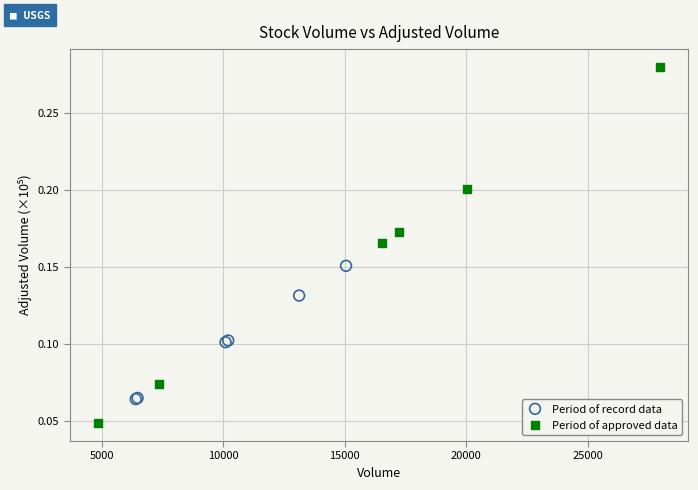

Which series contains the lowest Y value?

Period of approved data